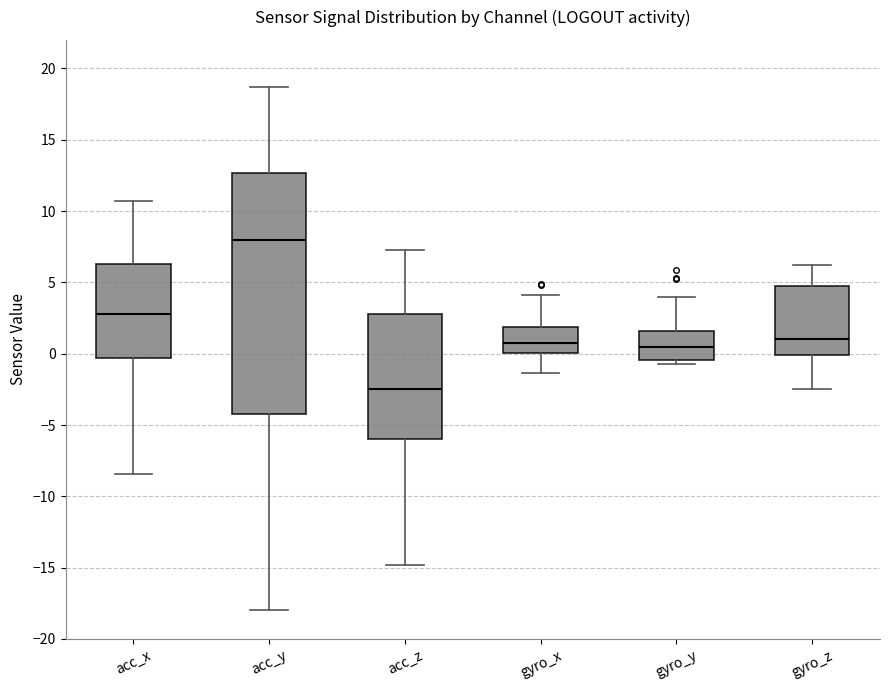

Which box has the lowest median line?

acc_z